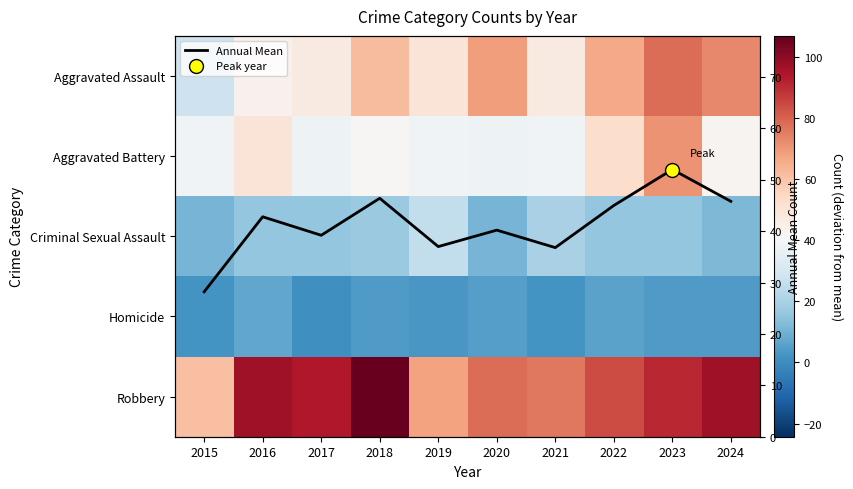

How many data points in Criminal Sexual Assault are less than 16?

3